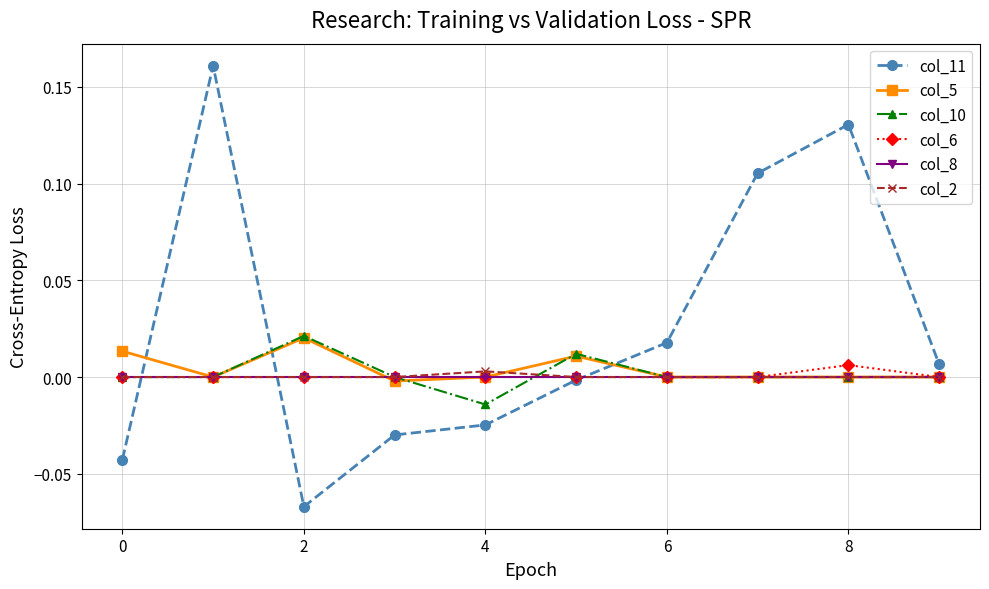

True or false: col_5 has more than 0 interior local peaks.

True